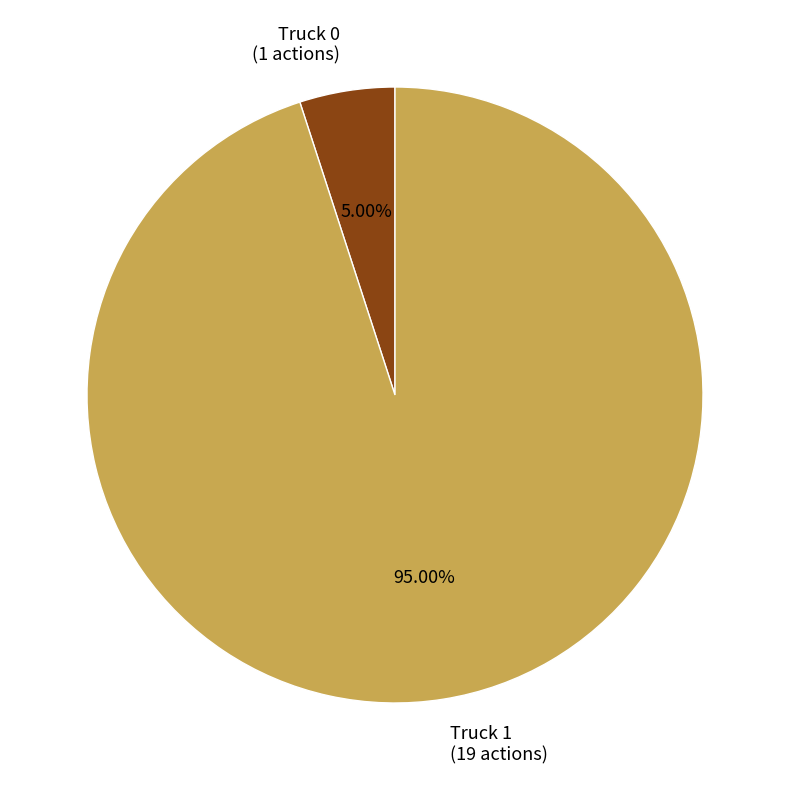

To the nearest percent, what percentage of the pie is Truck 0?

5%